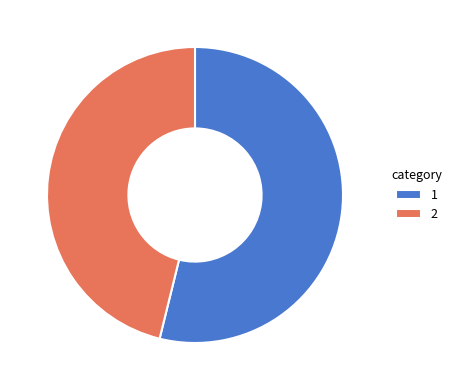

Combined, do 1 and 2 account for over 50%?

Yes